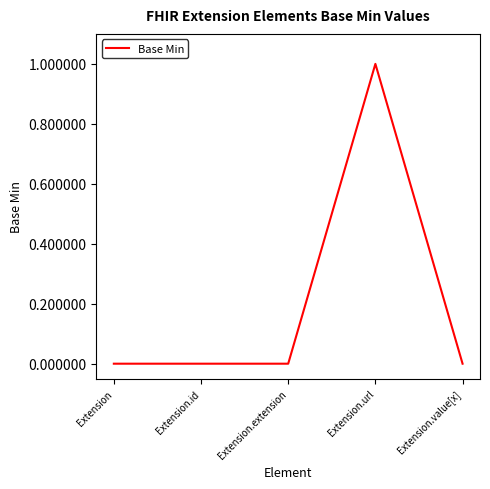

True or false: the data shows 0 at Extension.value[x].

True